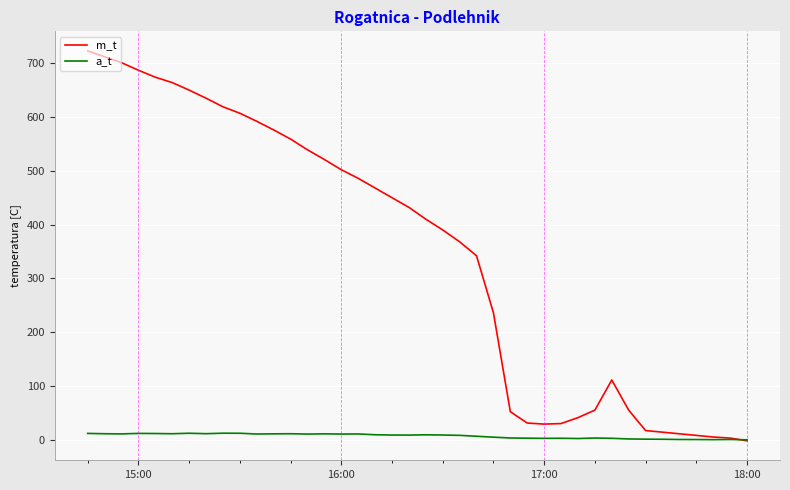

Which series has the largest total across all categories?

m_t